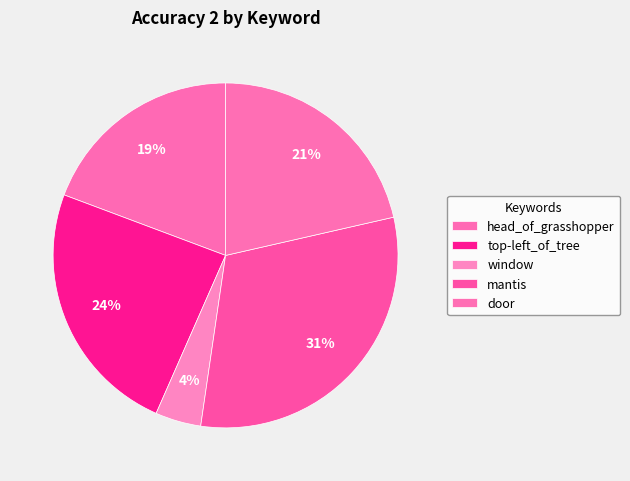

How many segments does this pie chart have?

5